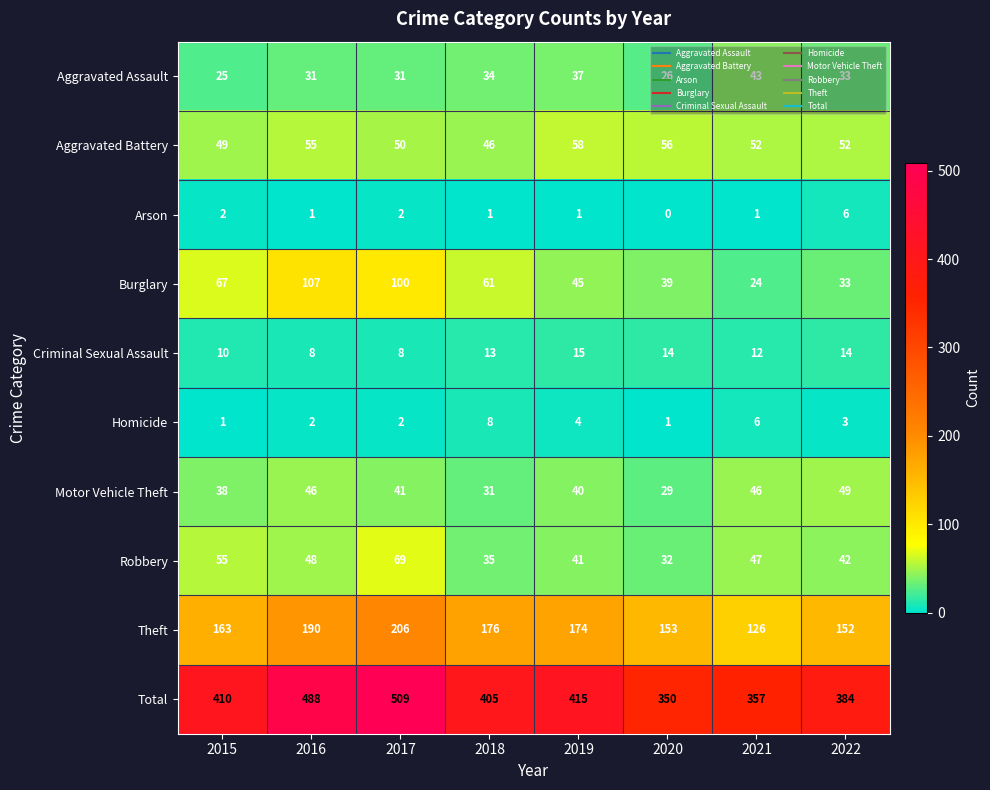

How many Aggravated Assault values are between 31 and 37?

5